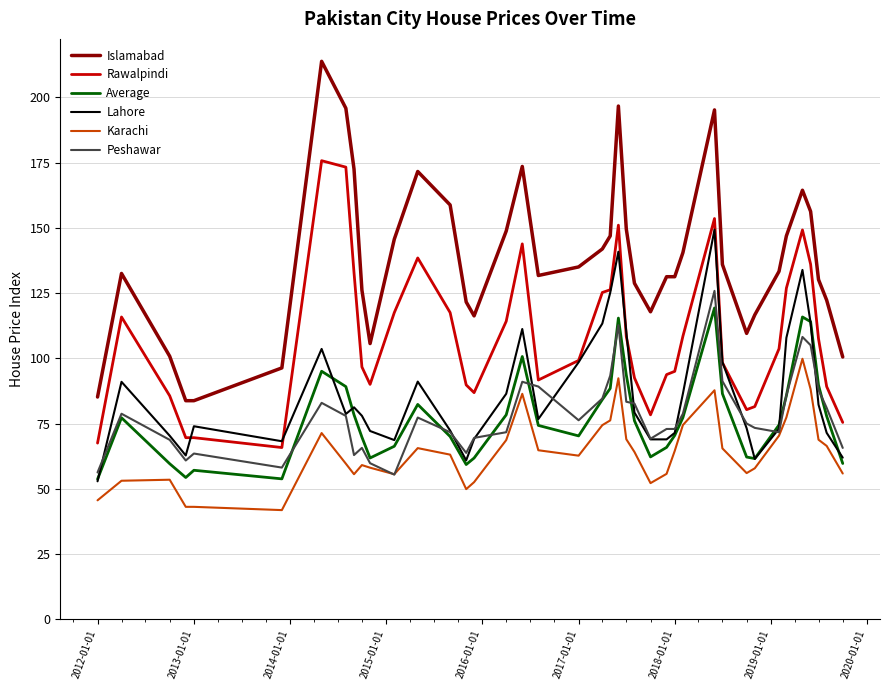

True or false: Islamabad and Rawalpindi intersect in this chart.

False